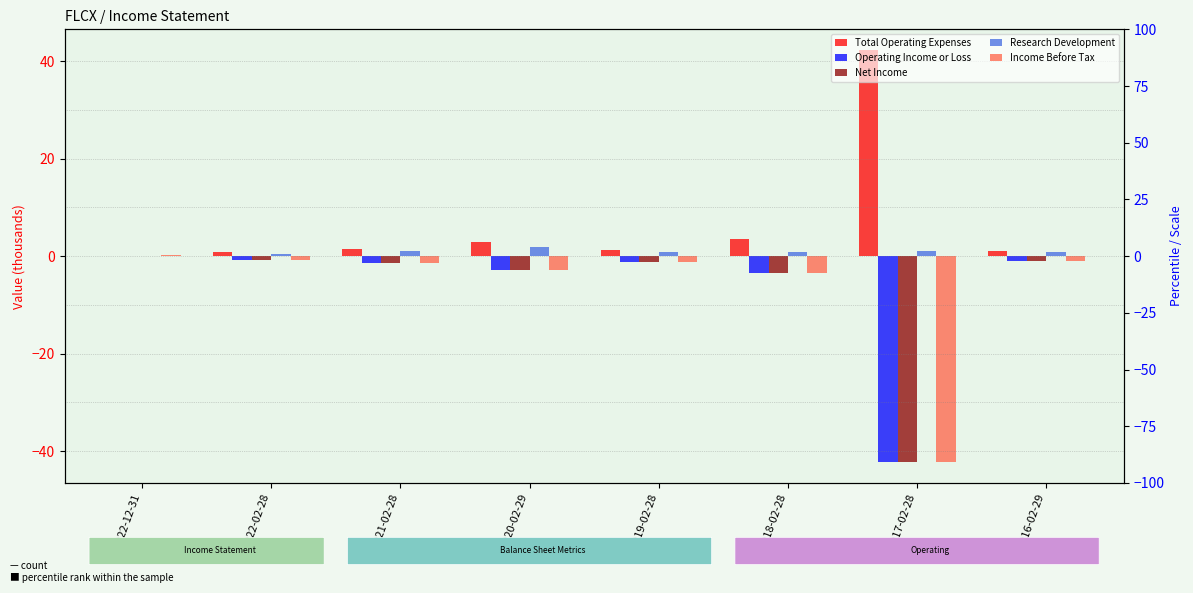

What is the maximum value for Total Operating Expenses?

42.3